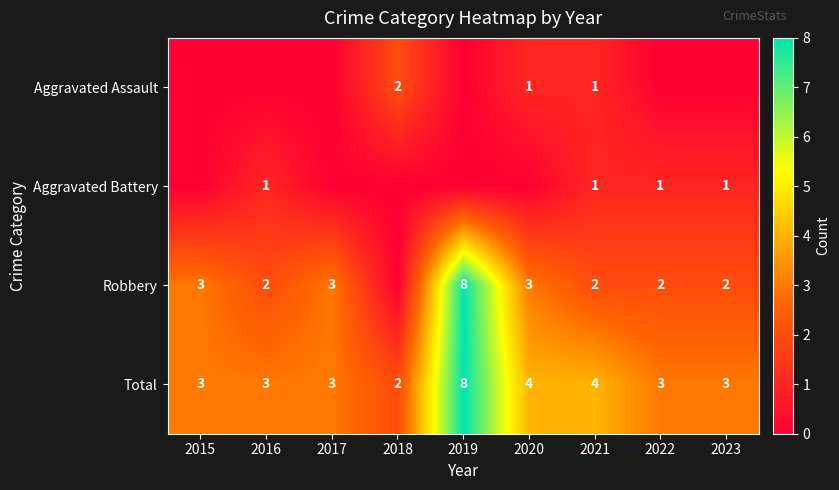

Between 2021 and 2018, which is larger?

2018